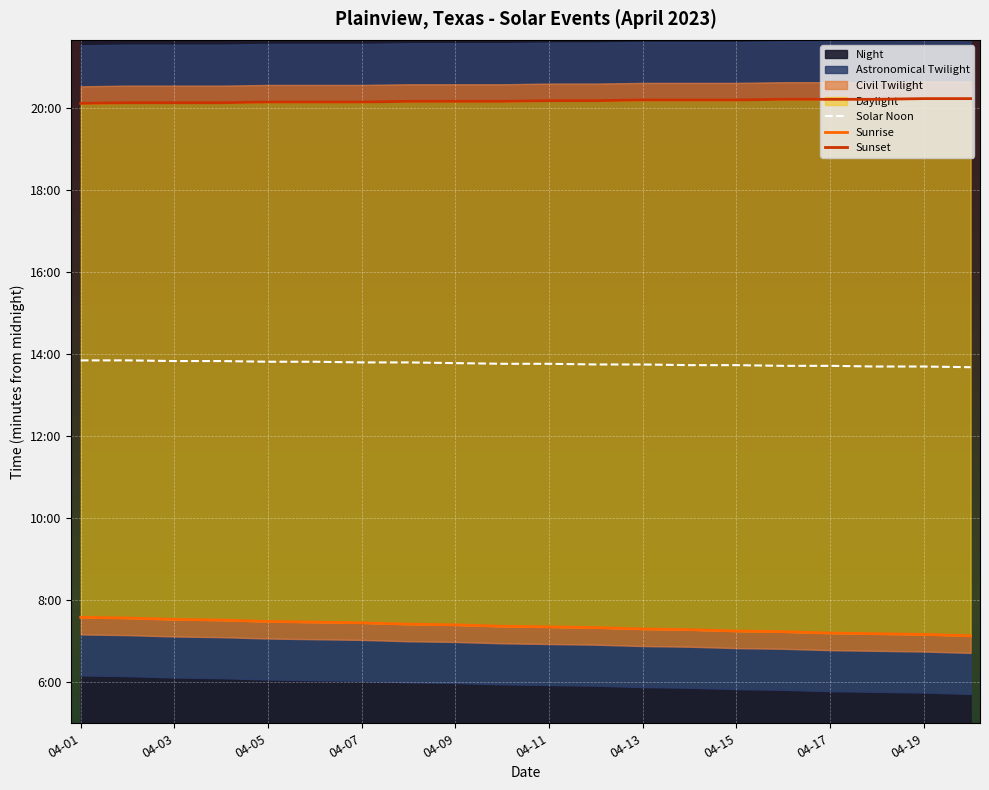

What is the maximum value for Solar Noon?

831